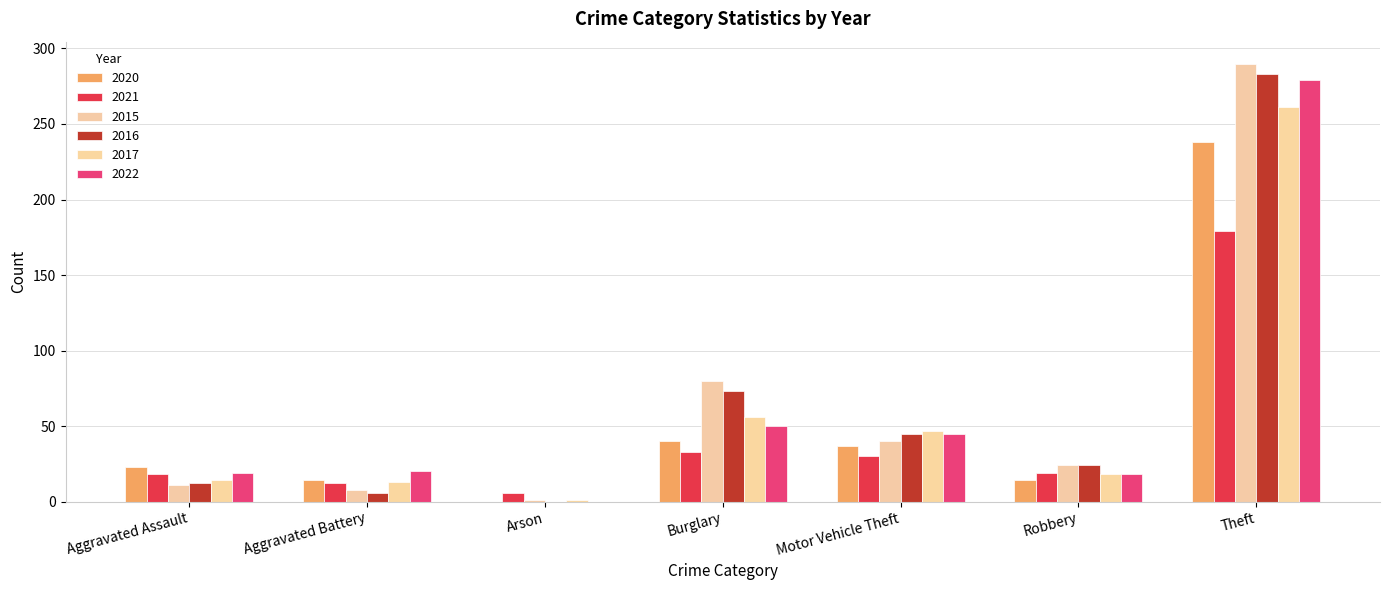

How many distinct data groups are displayed?

6